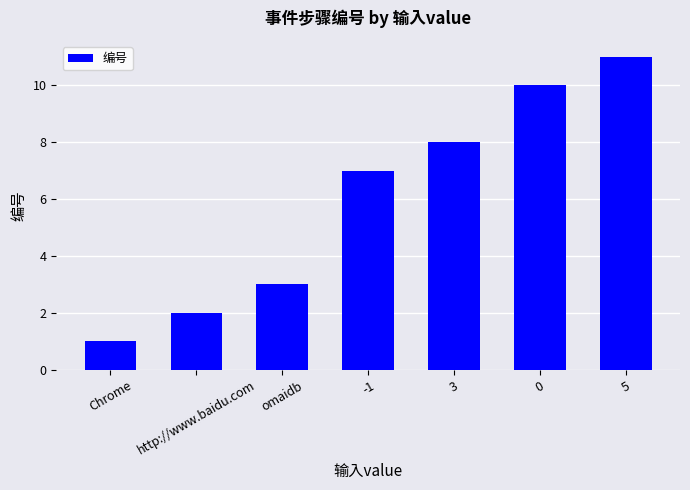

What is the average value?

6